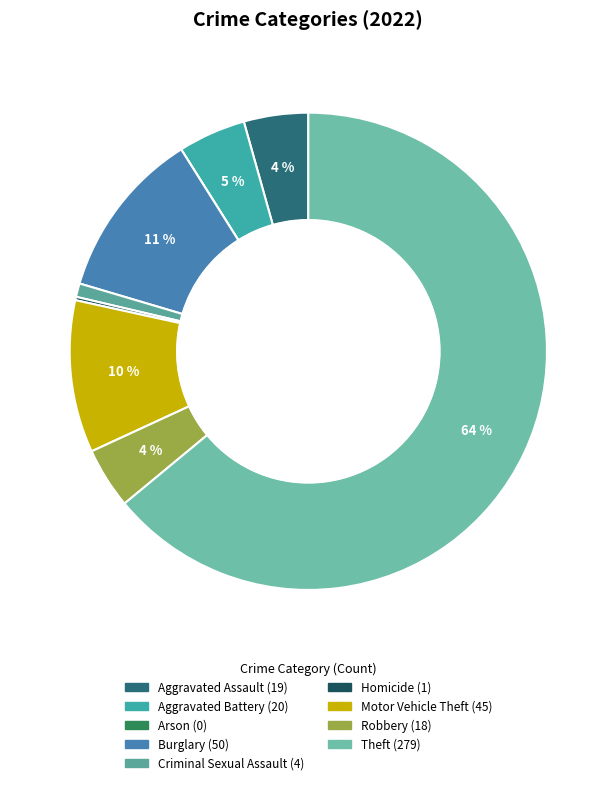

Rank the categories by value from highest to lowest.

Theft, Burglary, Motor Vehicle Theft, Aggravated Battery, Aggravated Assault, Robbery, Criminal Sexual Assault, Homicide, Arson